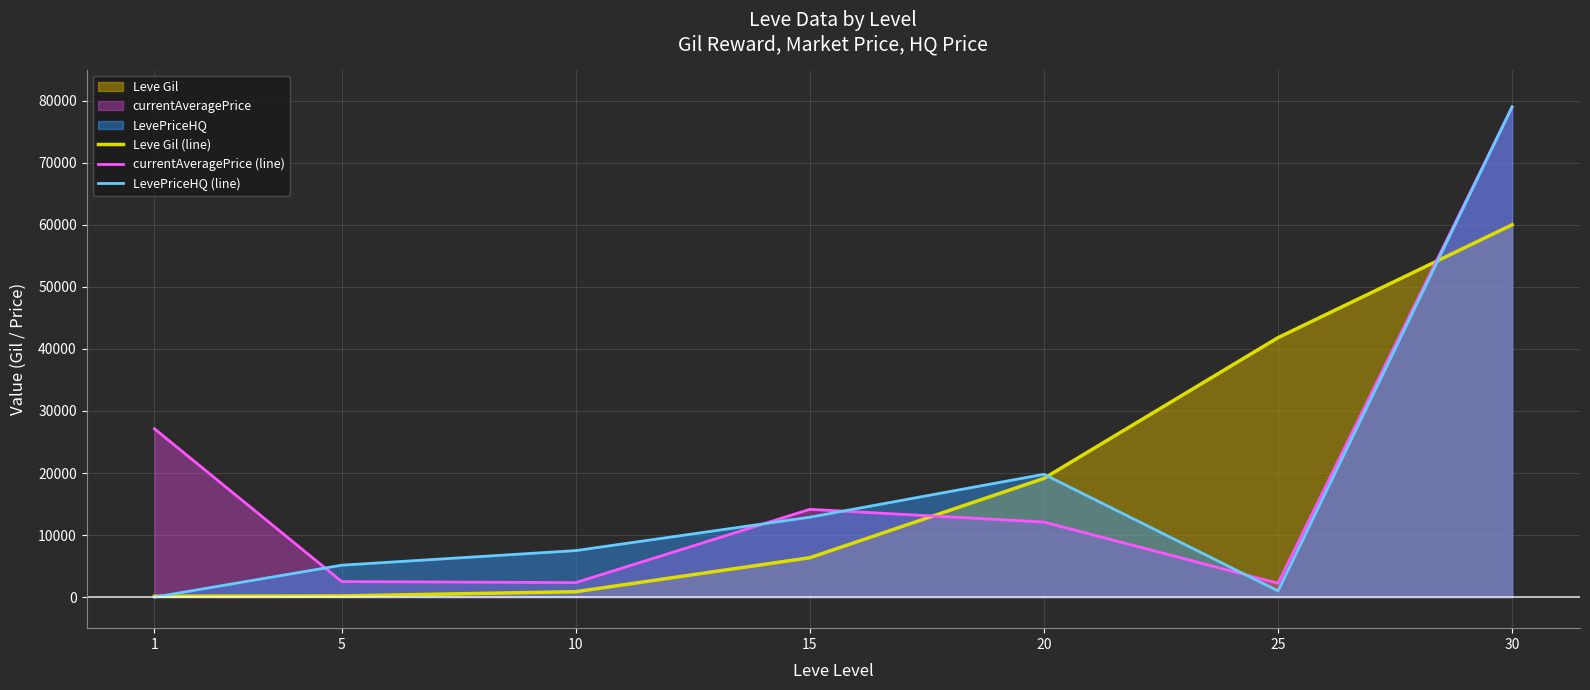

True or false: Leve Gil (line) has more than 1 points higher than both neighbors.

False